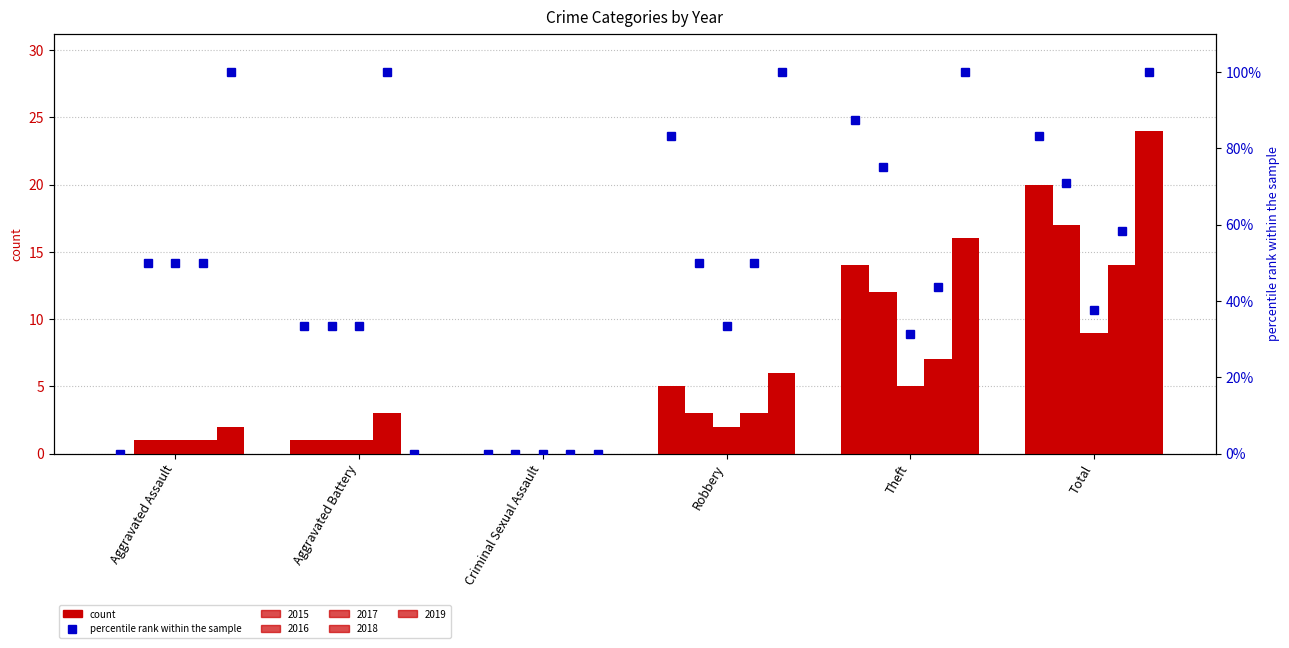

Between Robbery and Theft, which series saw the biggest shift?

2016 pct